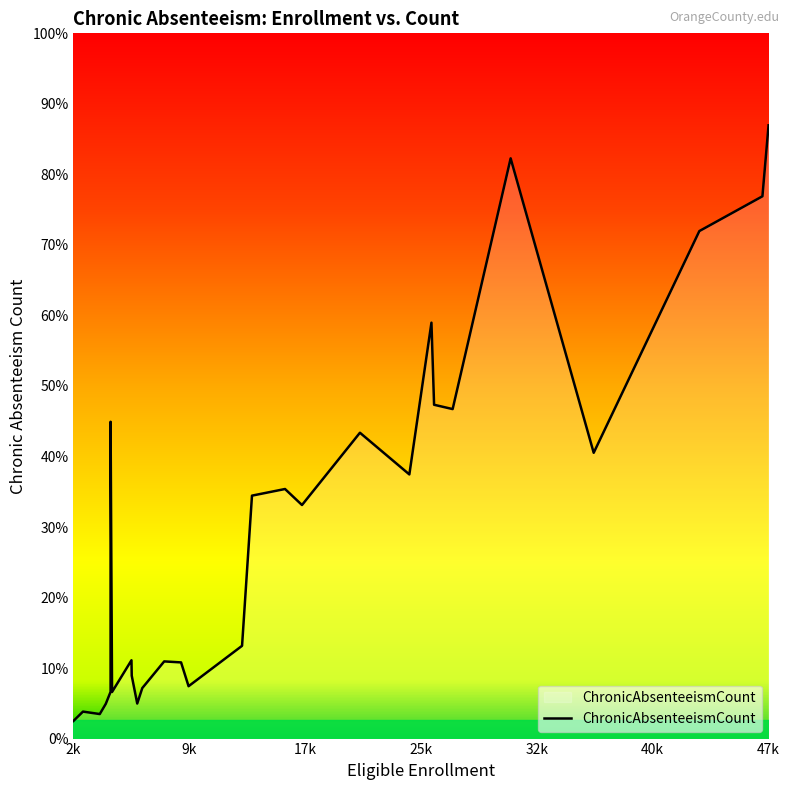

List the labels in order of value, largest first.

Capistrano Unified, Anaheim Union High, Santa Ana Unified, Garden Grove Unified, Orange Unified, Placentia-Yorba Linda Unified, Saddleback Valley Unified, Orange County Department of Education, Newport-Mesa Unified, Irvine Unified, Tustin Unified, Huntington Beach Union High, Fullerton Joint Union High, Anaheim City, Fullerton Elementary, Magnolia Elementary, Ocean View, Westminster, Brea-Olinda Unified, Los Alamitos Unified, Huntington Beach City Elementary, Buena Park Elementary, La Habra City Elementary, Fountain Valley Elementary, Centralia Elementary, Laguna Beach Unified, Cypress Elementary, Savanna Elementary